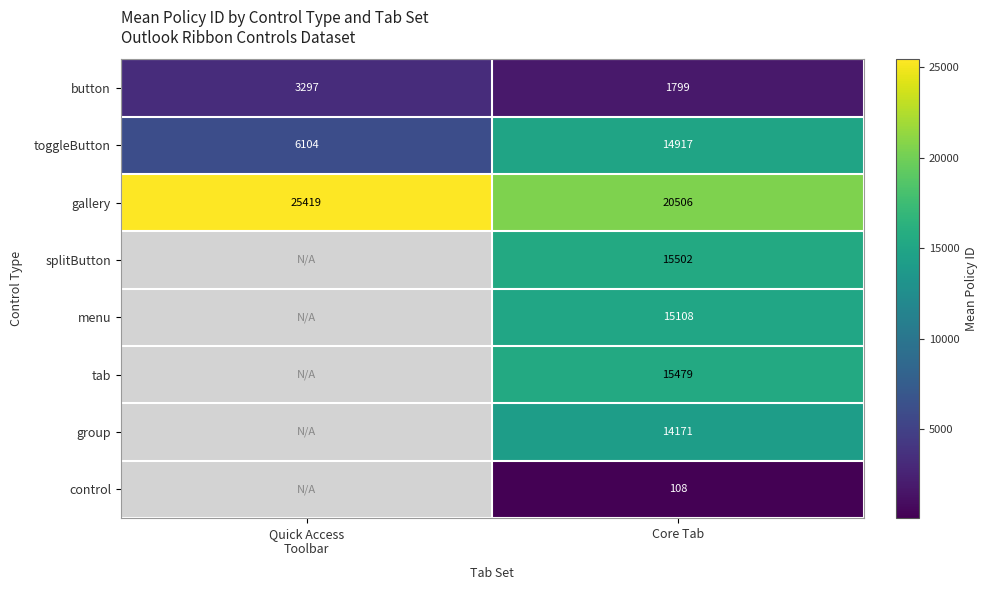

What is the average value of the button series?

2548